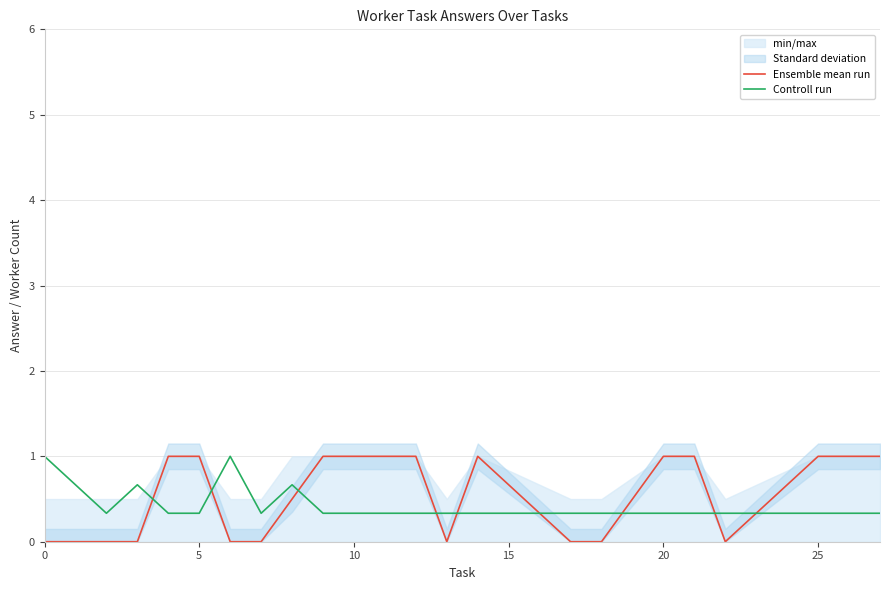

Which series has the largest range (max minus min)?

Ensemble mean run